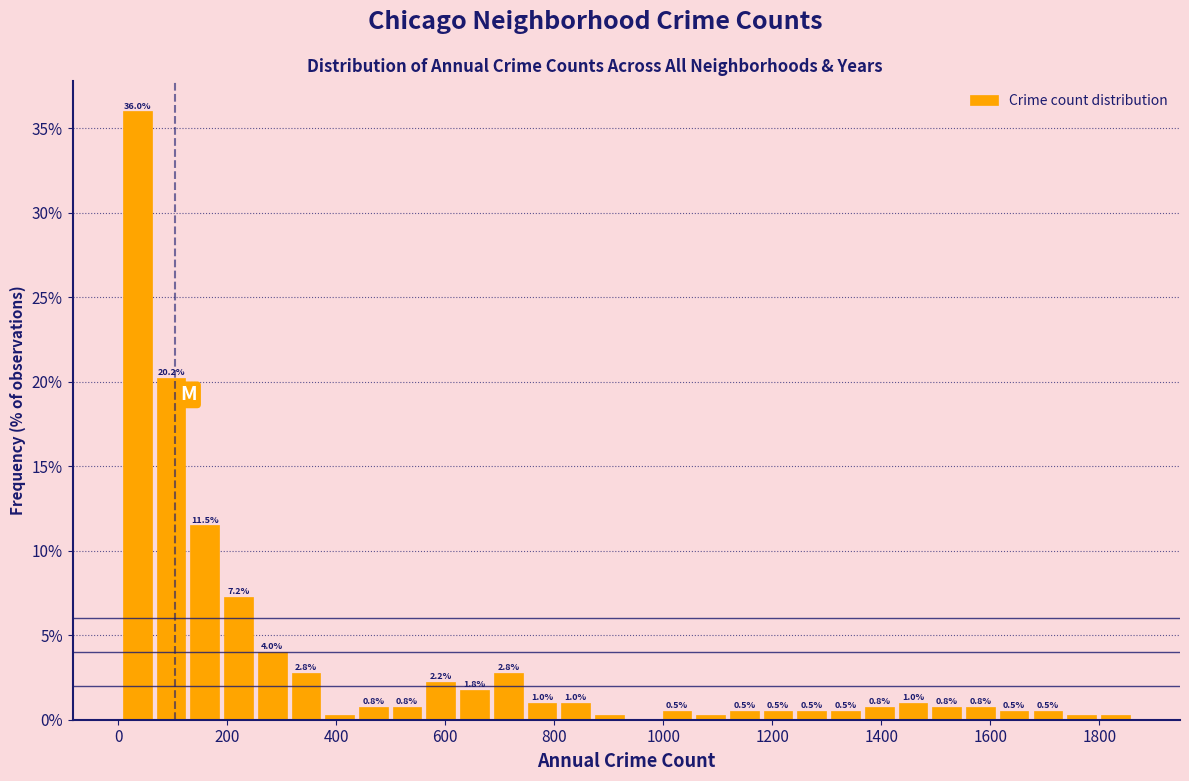

Read against the x-axis, roughly where is the centre of the tallest bar?

40